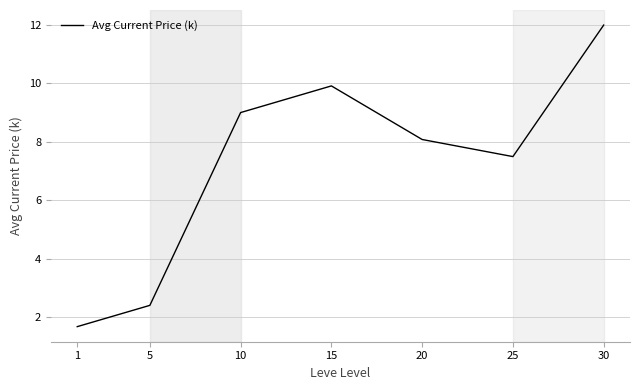

At which label does the data first exceed 8?

10